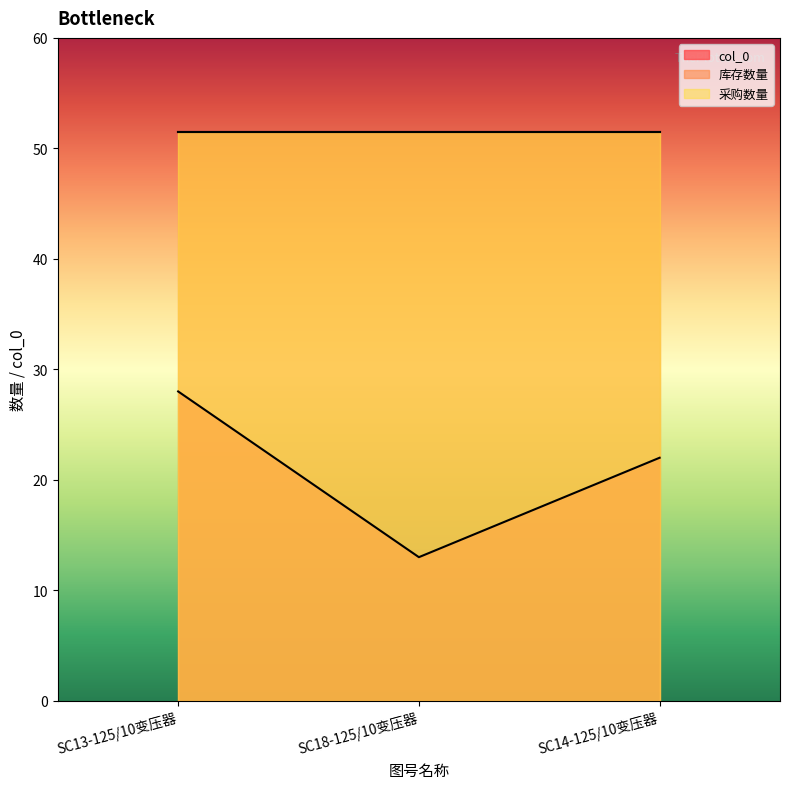

What position from the left is SC13-125/10变压器?

1